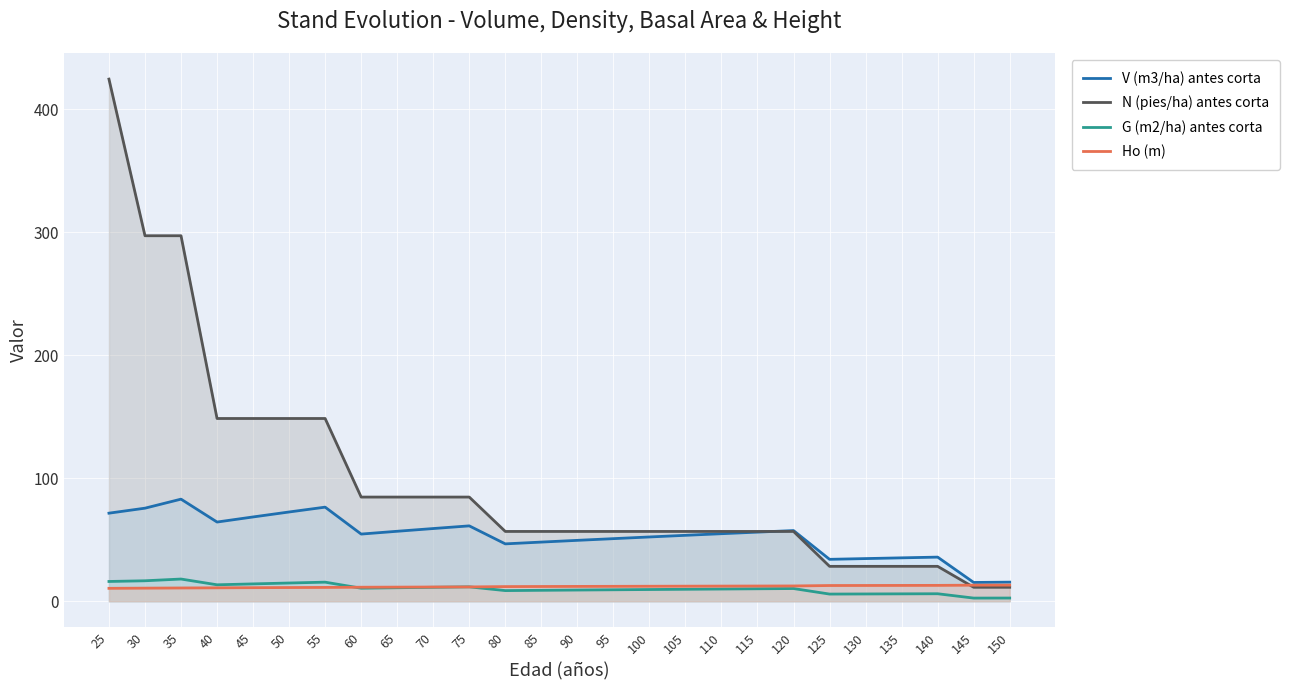

Does the chart display data point markers on the line(s)?

No